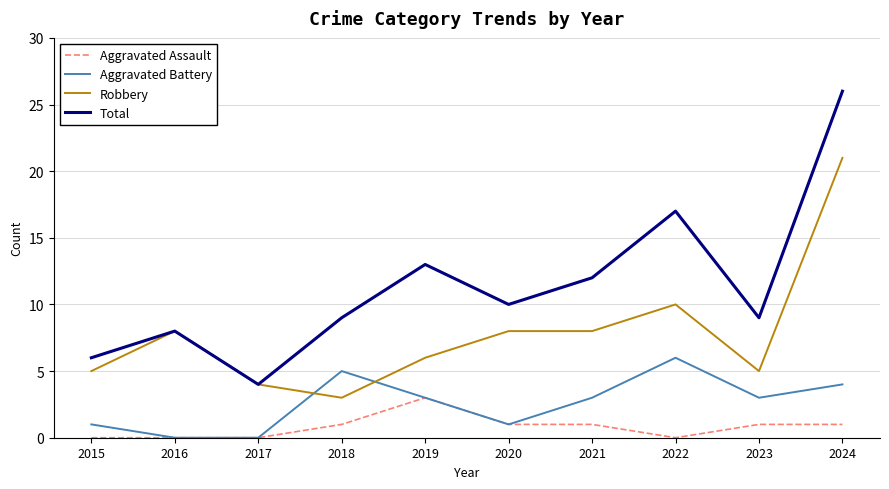

What is the difference between the Robbery values at 2022 and 2016?

2